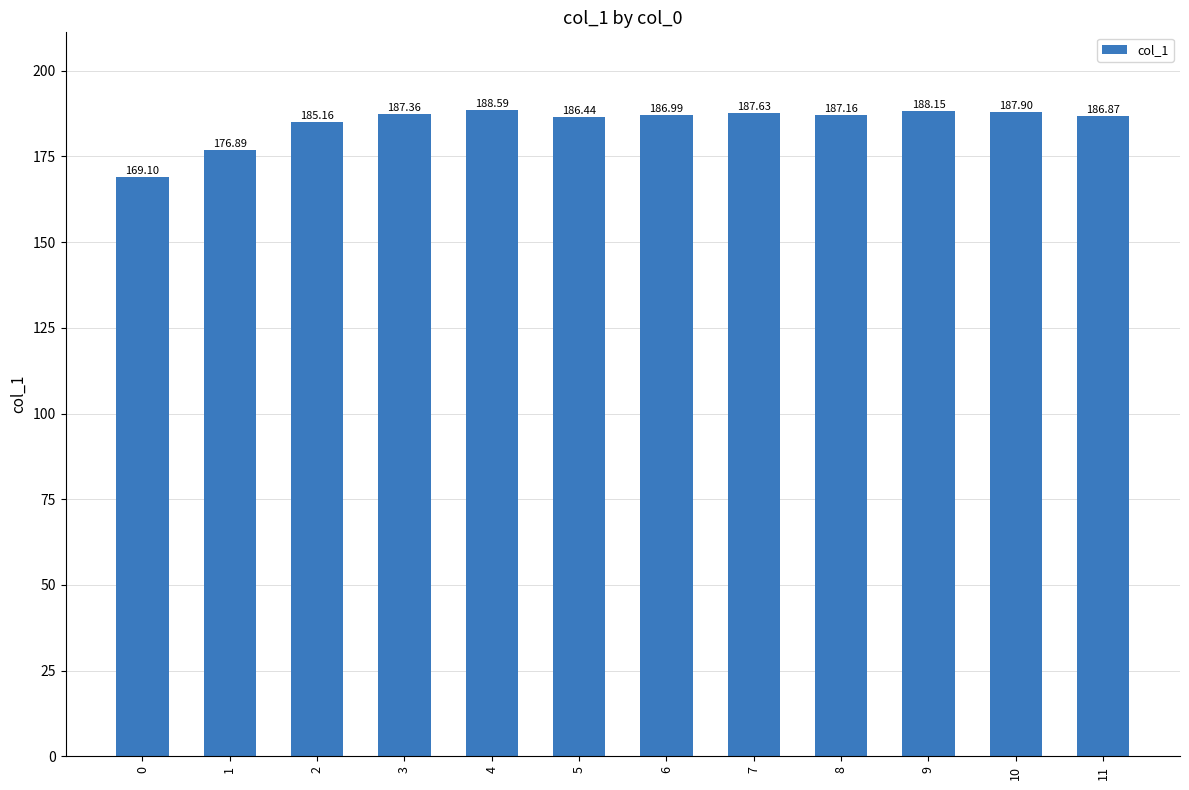

List the labels in order of value, largest first.

4, 9, 10, 7, 3, 8, 6, 11, 5, 2, 1, 0